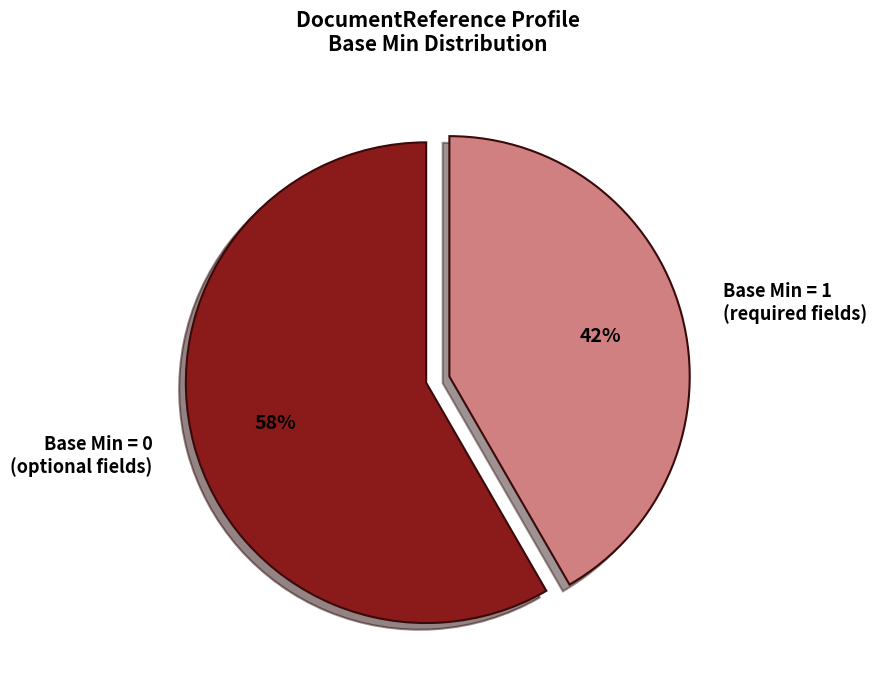

What percentage is the Base Min = 1 (required fields) slice, to the nearest percent?

42%